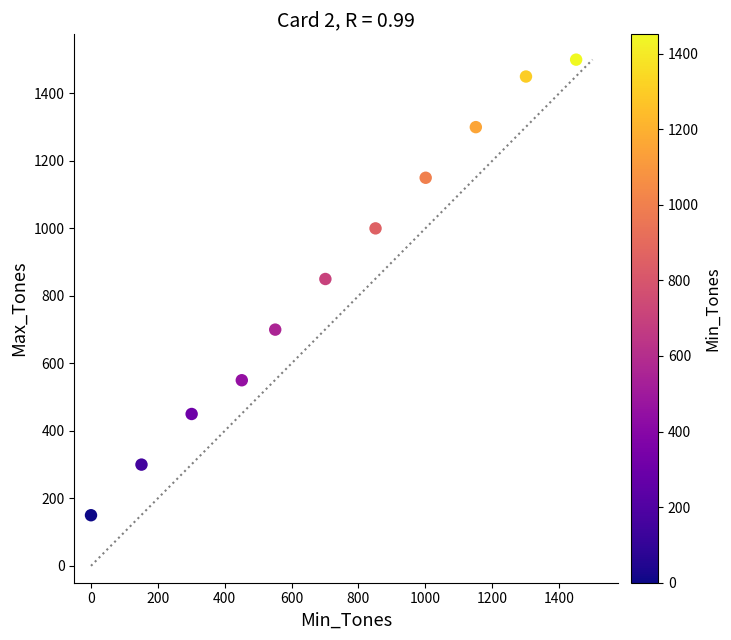

What Y value in the scatter plot is closest to 825?

850